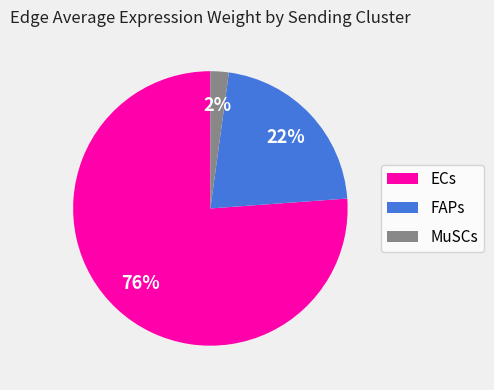

Is there any slice that represents more than half of the pie?

Yes